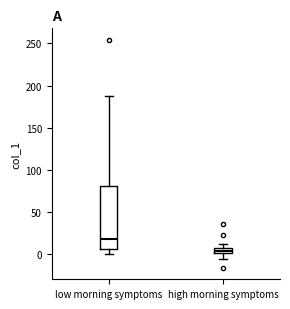

Where does the lower whisker of the box for high morning symptoms end on the y-axis? The values are not printed on the chart, so give them approximately, as read against the axis.

-5